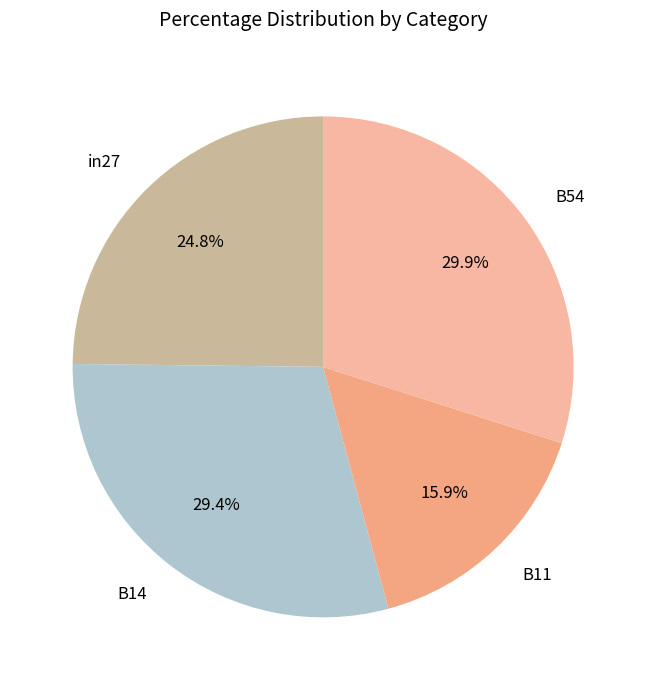

Rank the categories by value from highest to lowest.

B54, B14, in27, B11